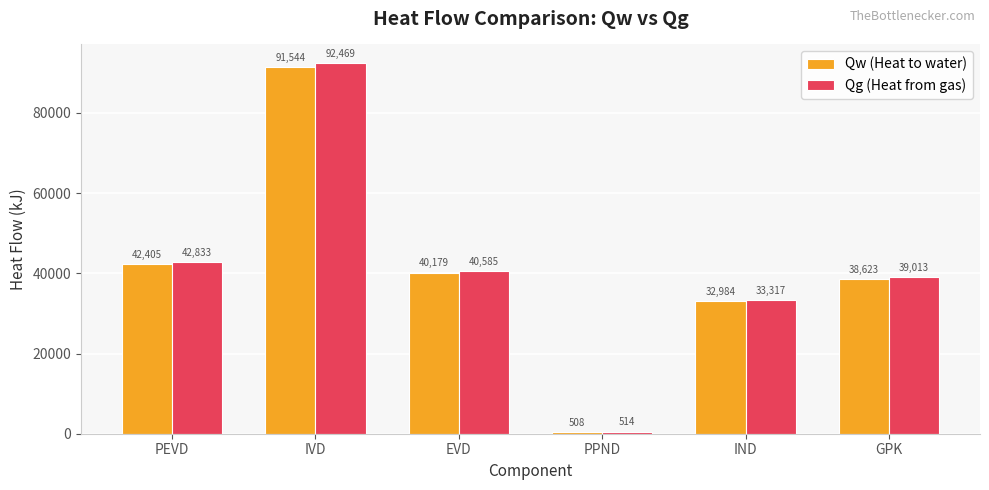

What value does the Qw (Heat to water) series have at IVD?

91544.3